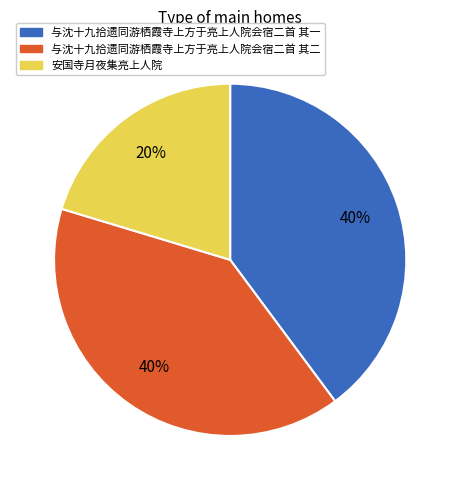

Do 与沈十九拾遗同游栖霞寺上方于亮上人院会宿二首 其二 and 与沈十九拾遗同游栖霞寺上方于亮上人院会宿二首 其一 together represent more than half of the pie?

Yes